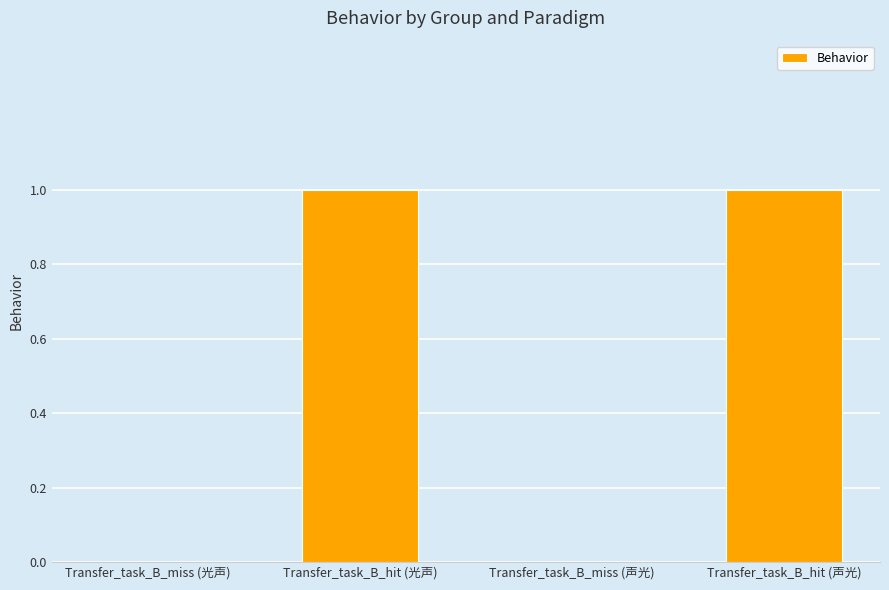

The value at Transfer_task_B_miss (光声) is 1. True or false?

False